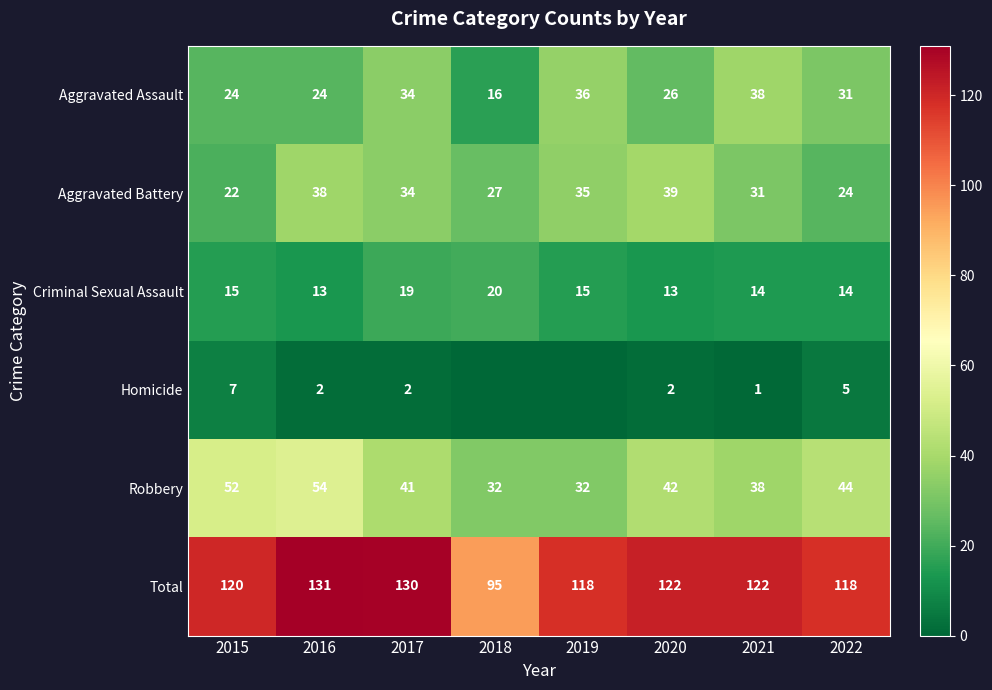

Is it true that Total equals 35 at 2022?

False